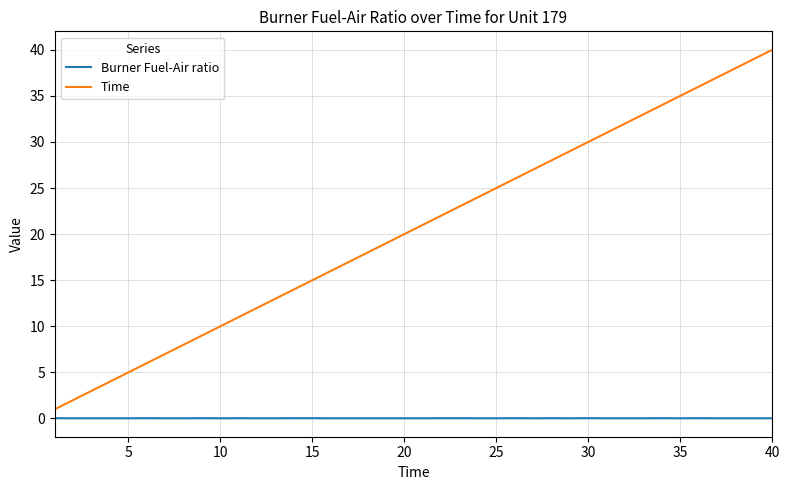

What is the difference between the maximum and minimum values in the Time series?

39.0